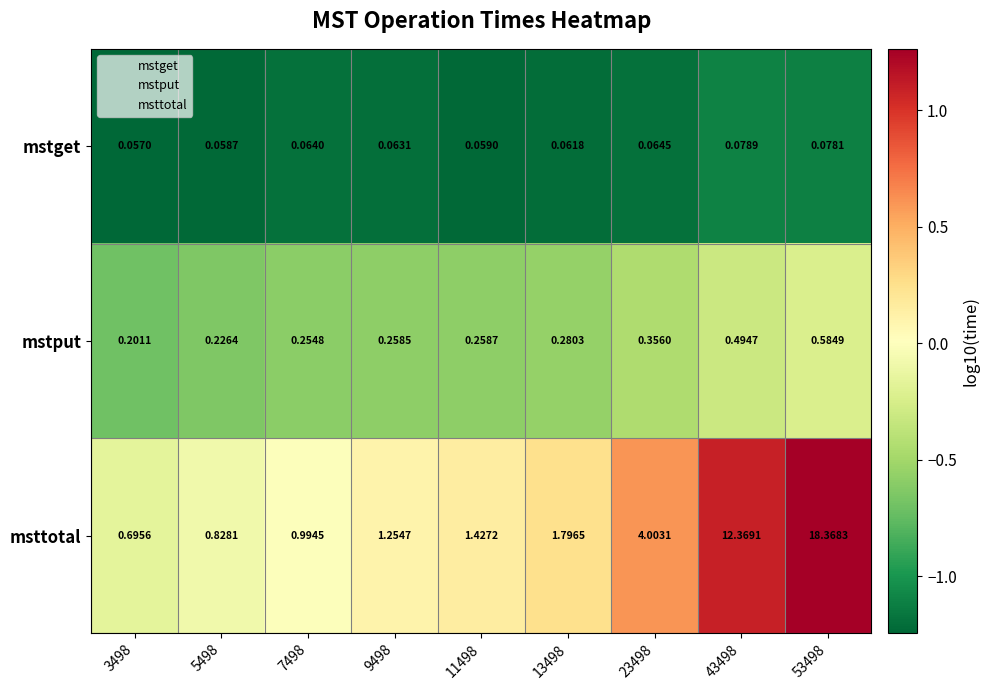

Which series has the widest spread of values?

msttotal